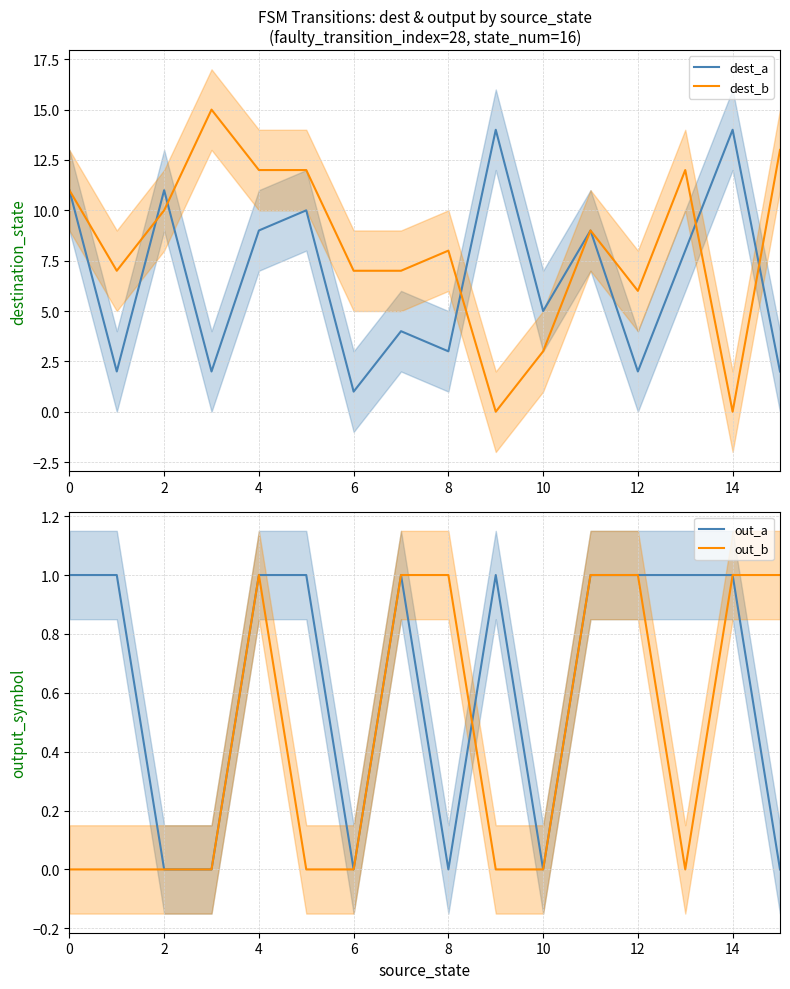

What is the label of the 13th point from the left?

12